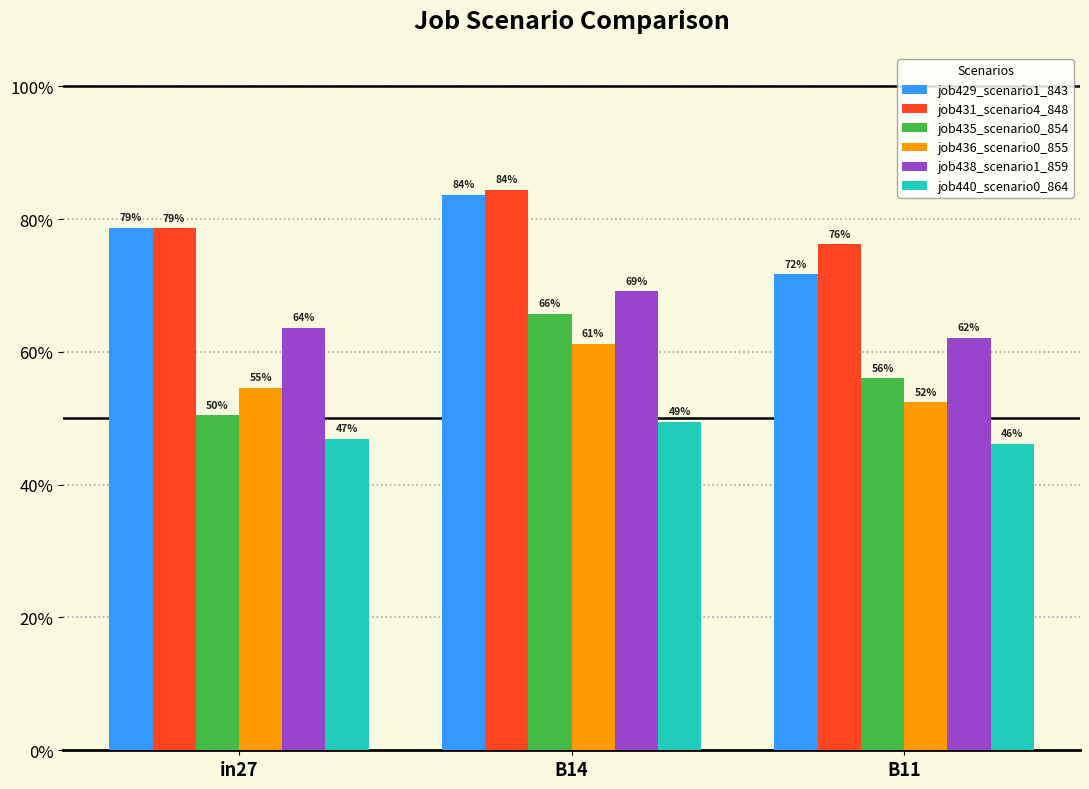

What is the approximate value of job429_scenario1_843 at in27?

0.8